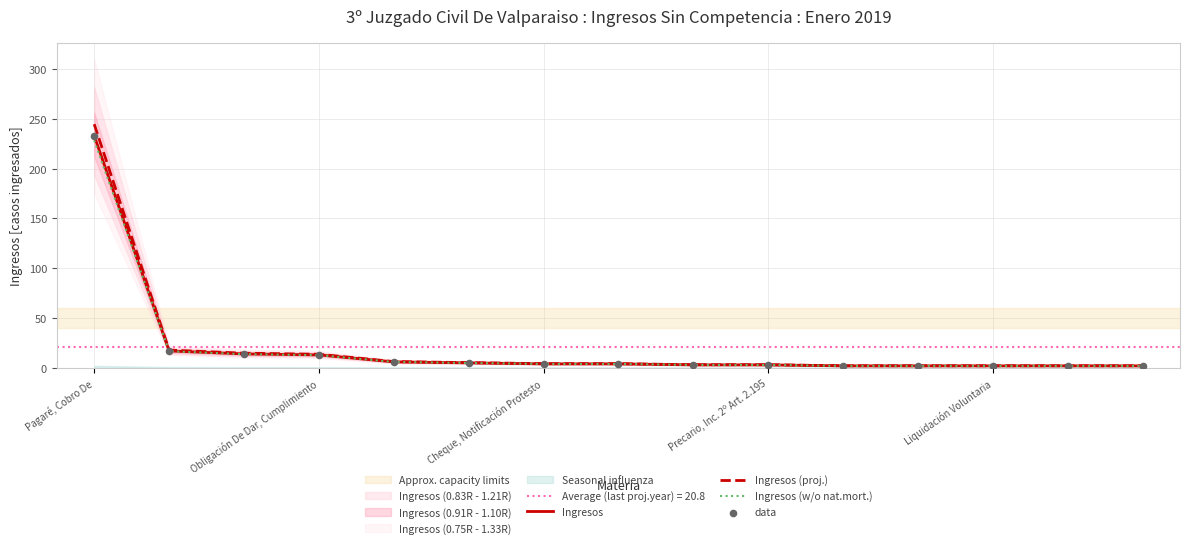

At which category is the sum across all series the highest?

Pagaré, Cobro De